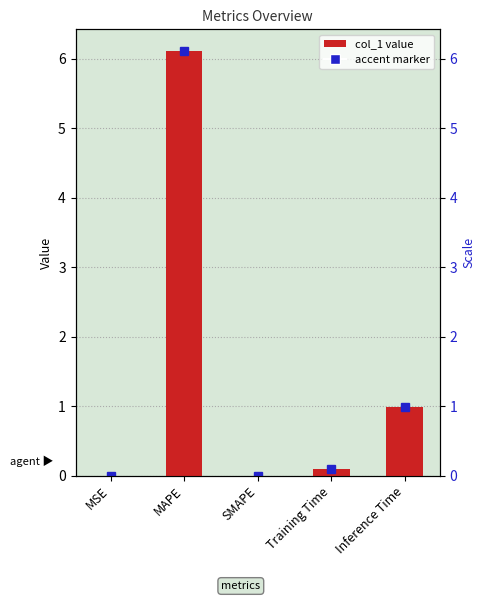

What is the sum of all values?

7.2